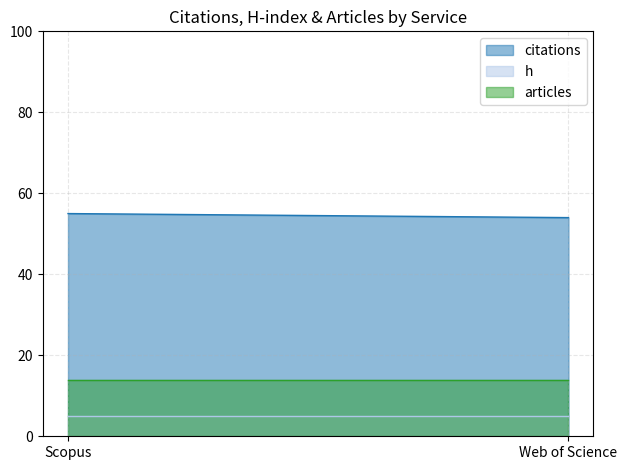

At Web of Science, list the series in order from smallest to largest.

h, articles, citations